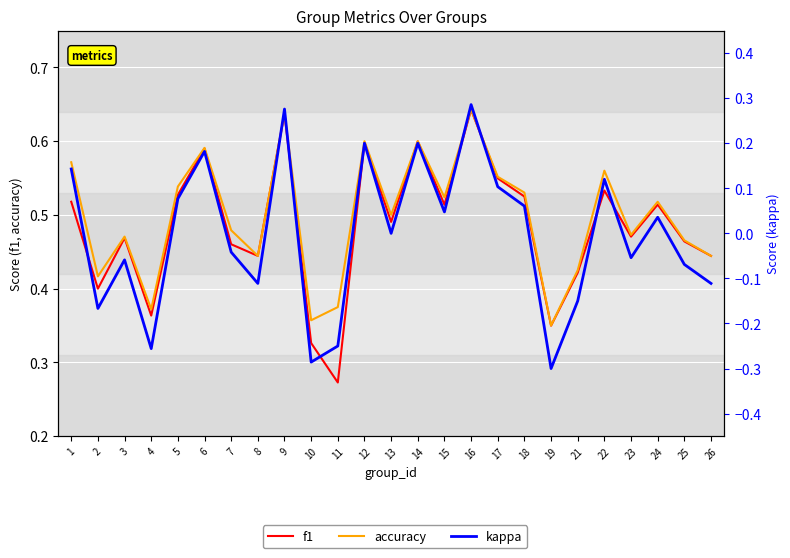

Reading left to right, extract all data points from this chart.

f1: 0.5	0.4	0.5	0.4	0.5	0.6	0.5	0.4	0.6	0.3	0.3	0.6	0.5	0.6	0.5	0.6	0.5	0.5	0.3	0.4	0.5	0.5	0.5	0.5	0.4
accuracy: 0.6	0.4	0.5	0.4	0.5	0.6	0.5	0.4	0.6	0.4	0.4	0.6	0.5	0.6	0.5	0.6	0.6	0.5	0.3	0.4	0.6	0.5	0.5	0.5	0.4
kappa: 0.1	-0.2	-0.1	-0.3	0.1	0.2	-0.0	-0.1	0.3	-0.3	-0.2	0.2	0.0	0.2	0.0	0.3	0.1	0.1	-0.3	-0.1	0.1	-0.1	0.0	-0.1	-0.1